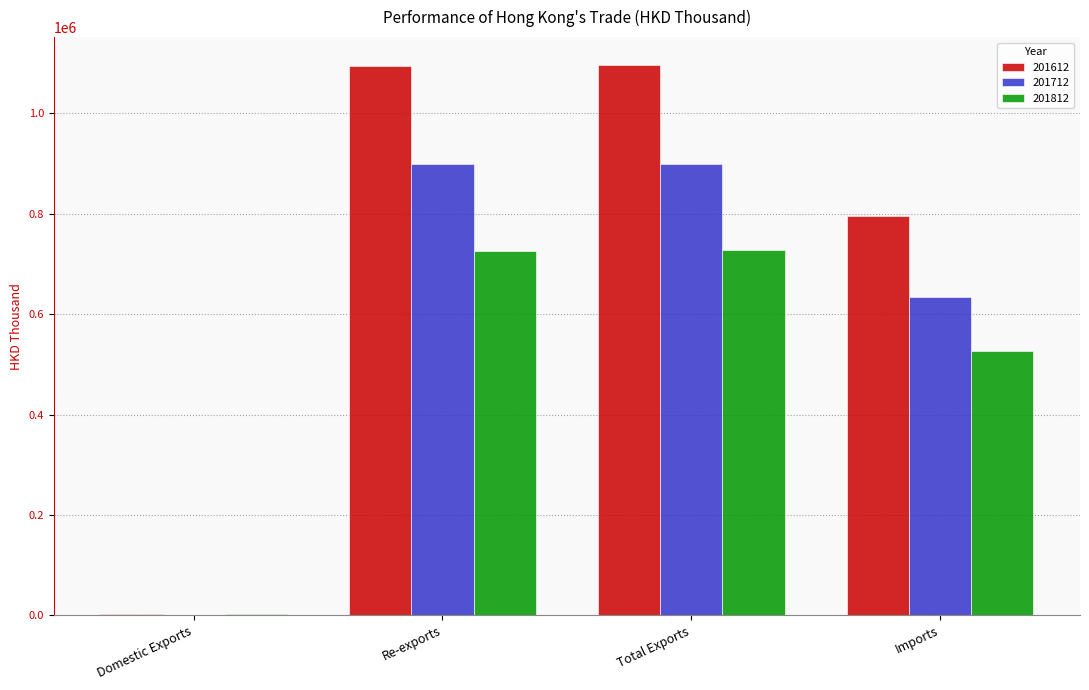

What is the sum of all 201812 values?

1982134.3